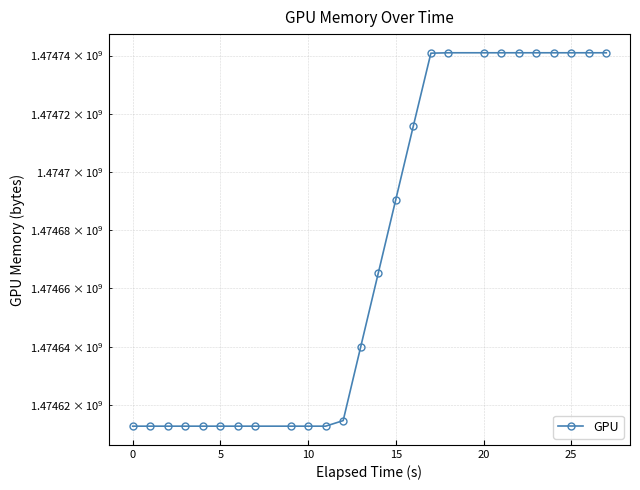

How many lines are shown in the chart?

1